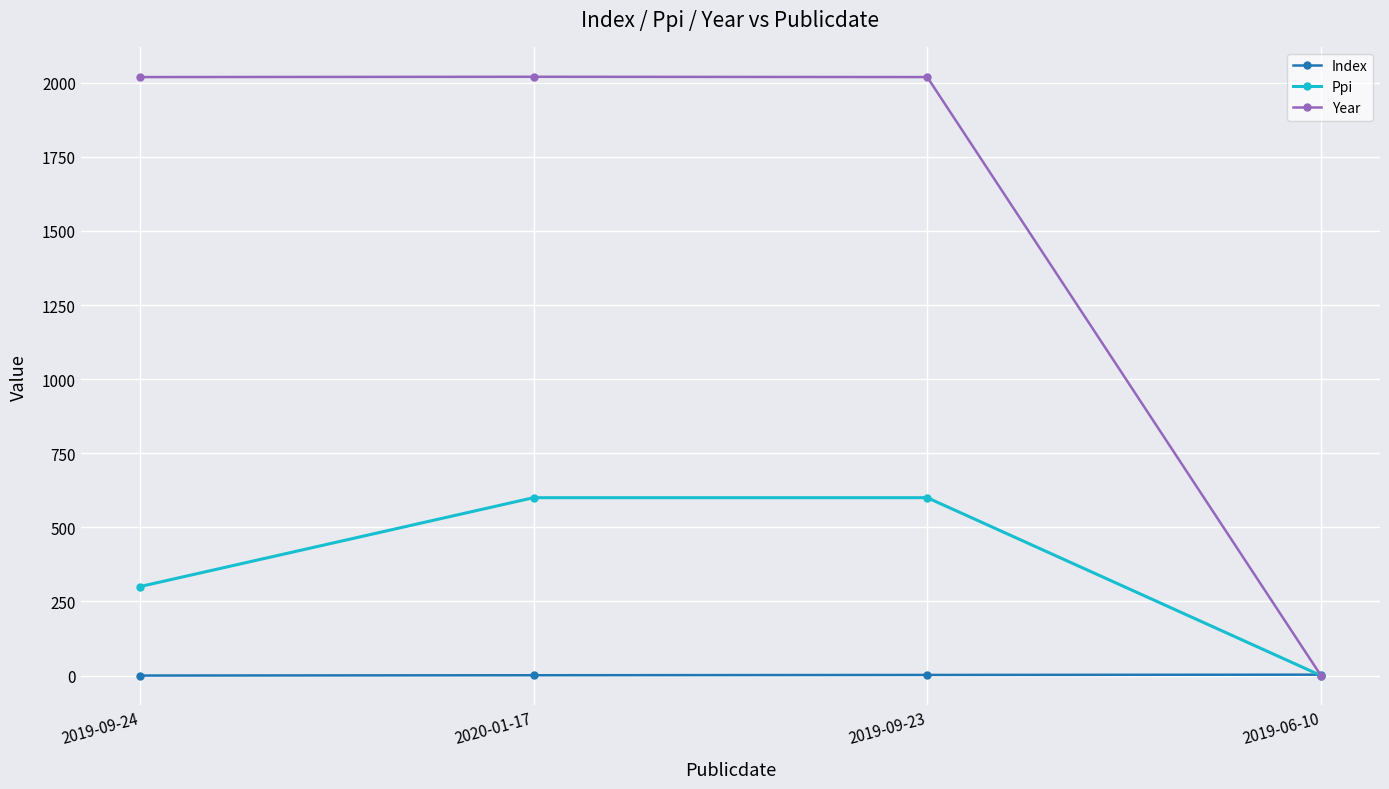

In Year, how many points are higher than both neighbors (excluding endpoints)?

1